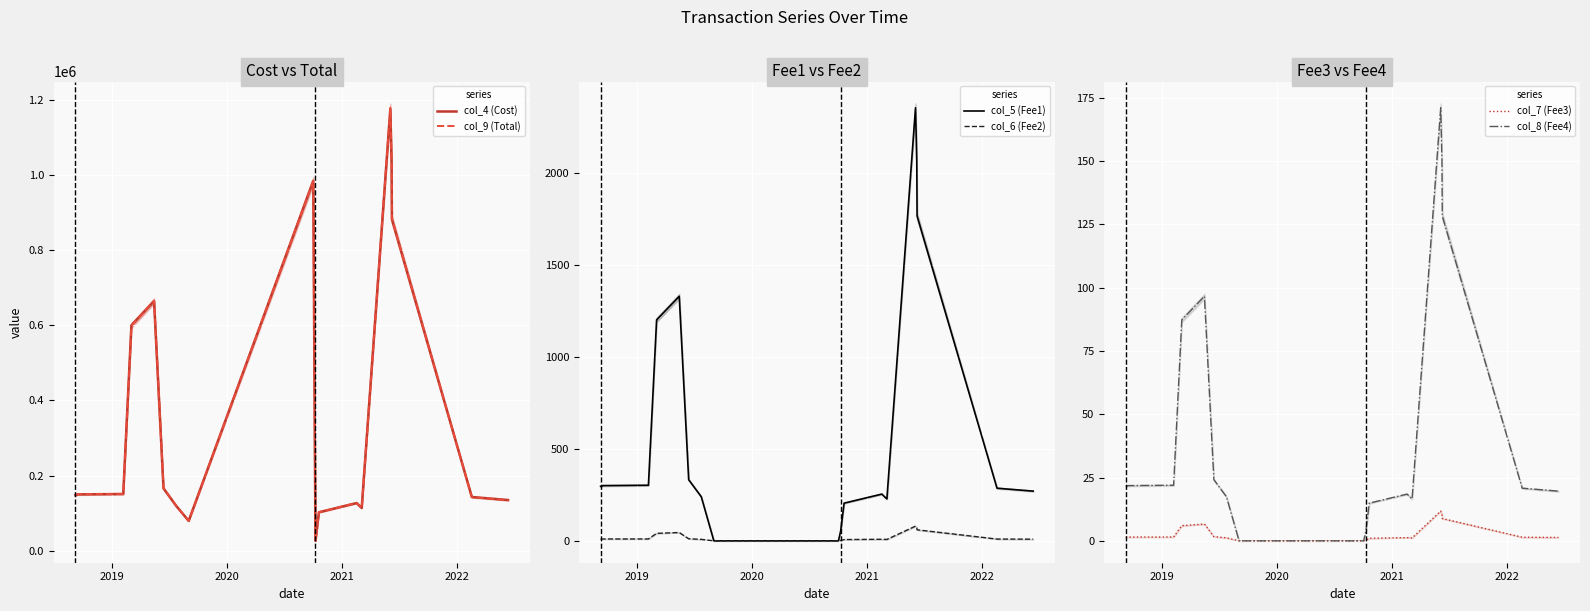

True or false: col_7 (Fee3) and col_5 (Fee1) cross at least once.

False